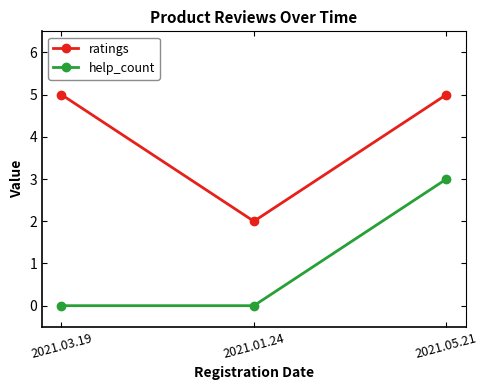

Which series has the largest total across all categories?

ratings